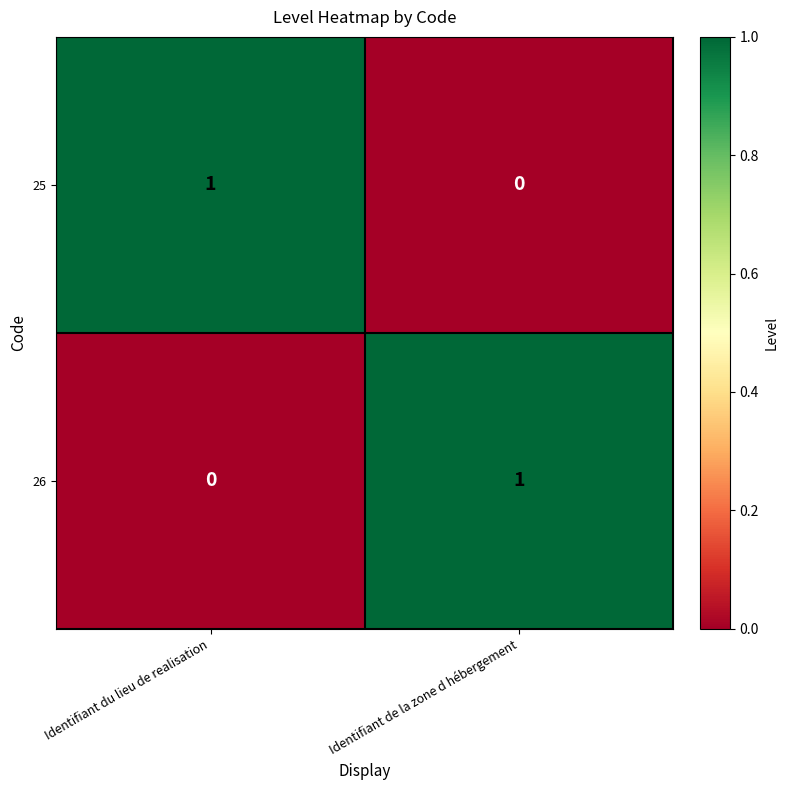

At Identifiant du lieu de realisation, list the series in order from largest to smallest.

25, 26